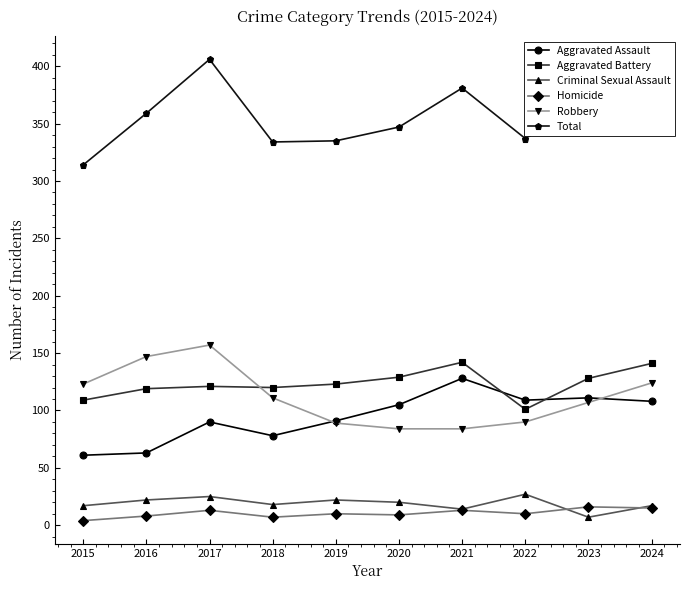

What is the difference between the highest and lowest values at 2019?

325